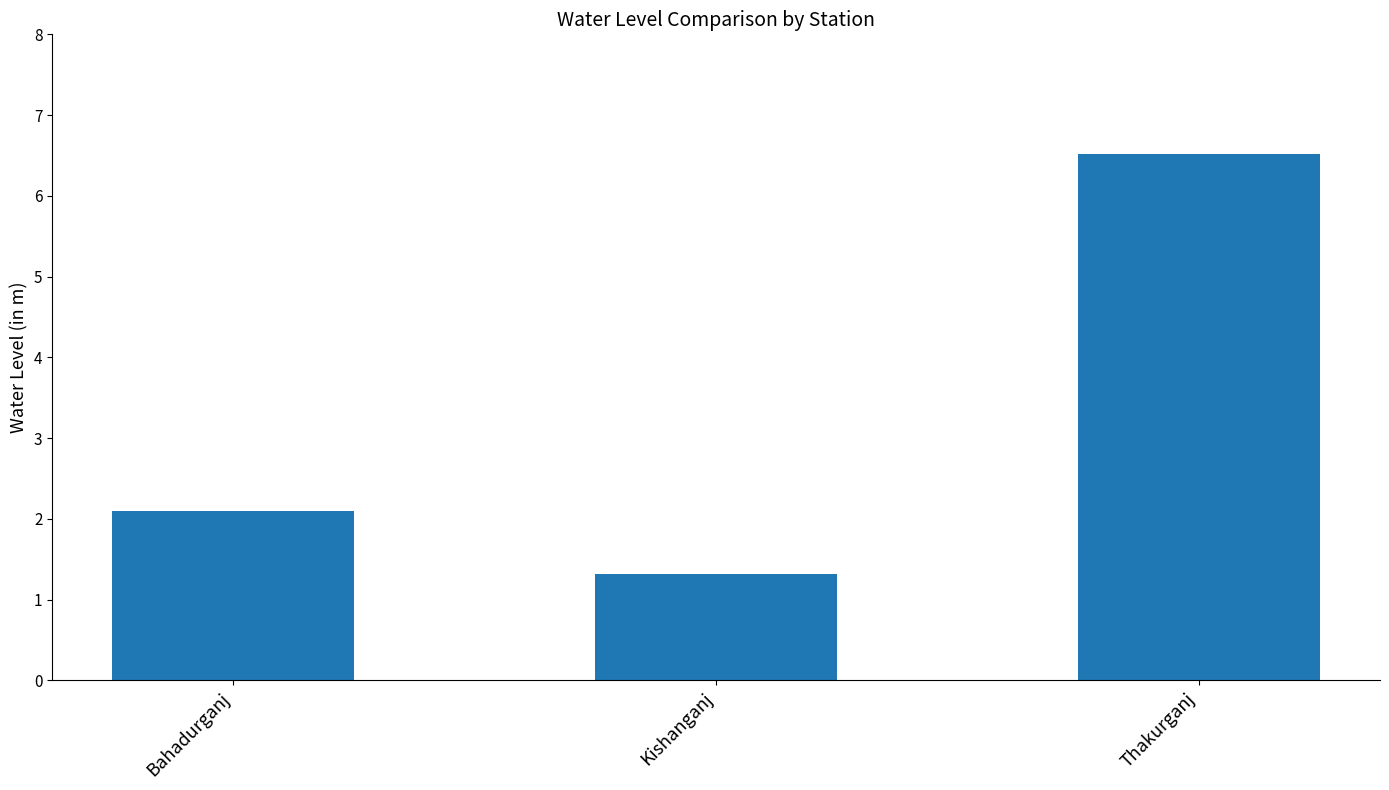

Is it true that the value at Thakurganj is 6.5?

True